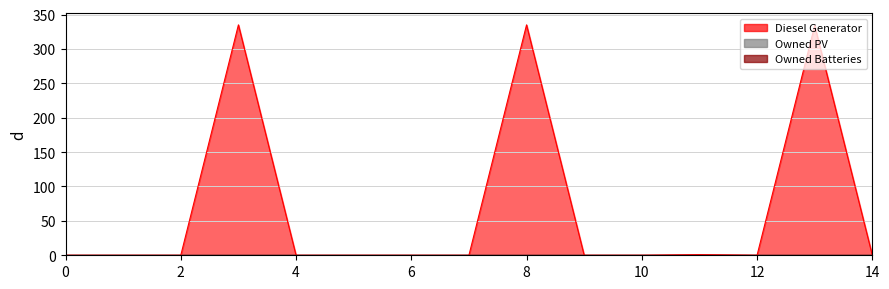

How many lines are shown in the chart?

3